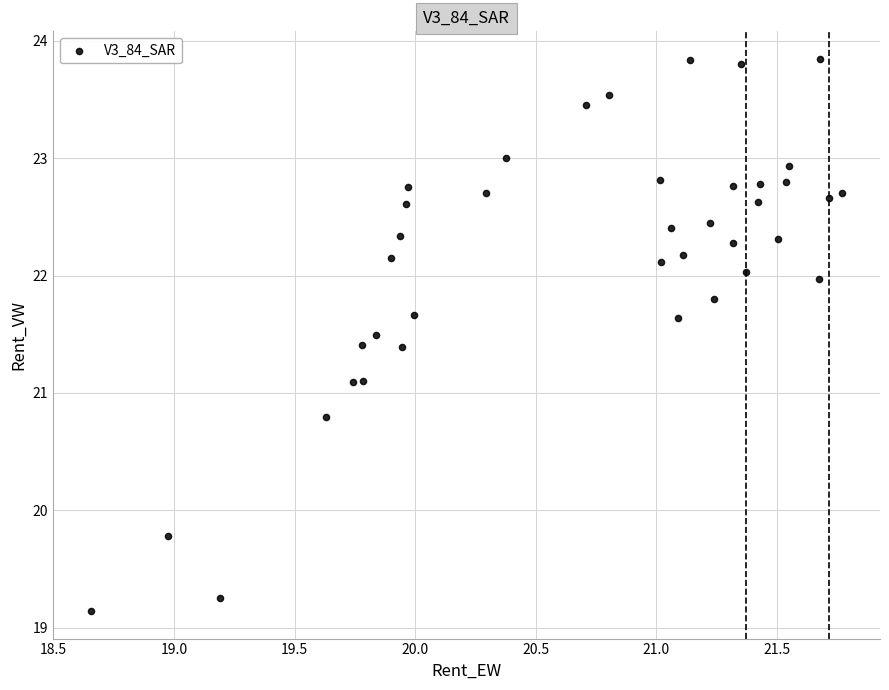

What is the range of X values (max minus min)?

3.1